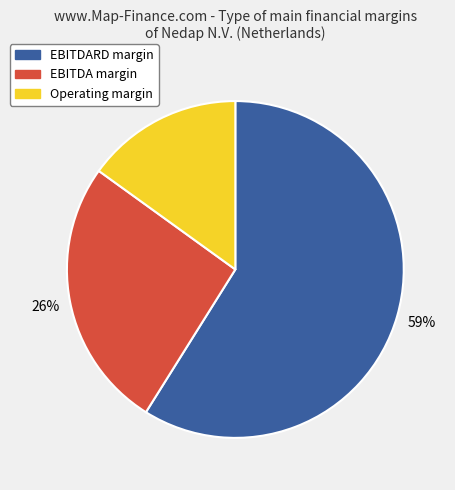

Is it true that Operating margin is 15% of the pie?

True